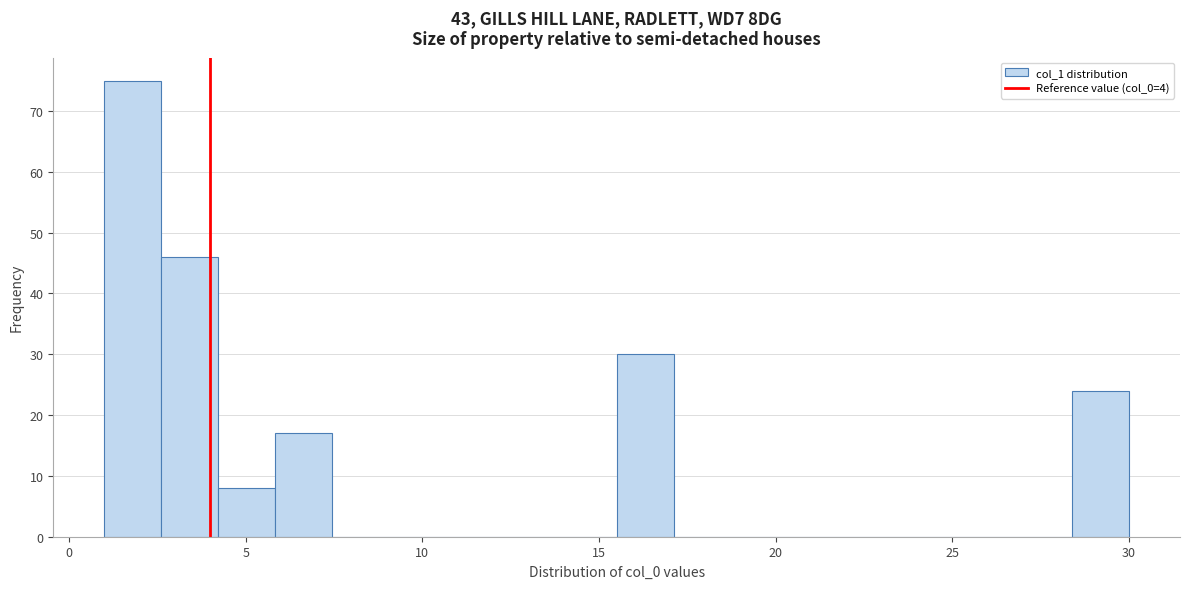

Around what value on the x-axis is the tallest bar? Give the approximate position of its centre, as read against the axis.

2.0